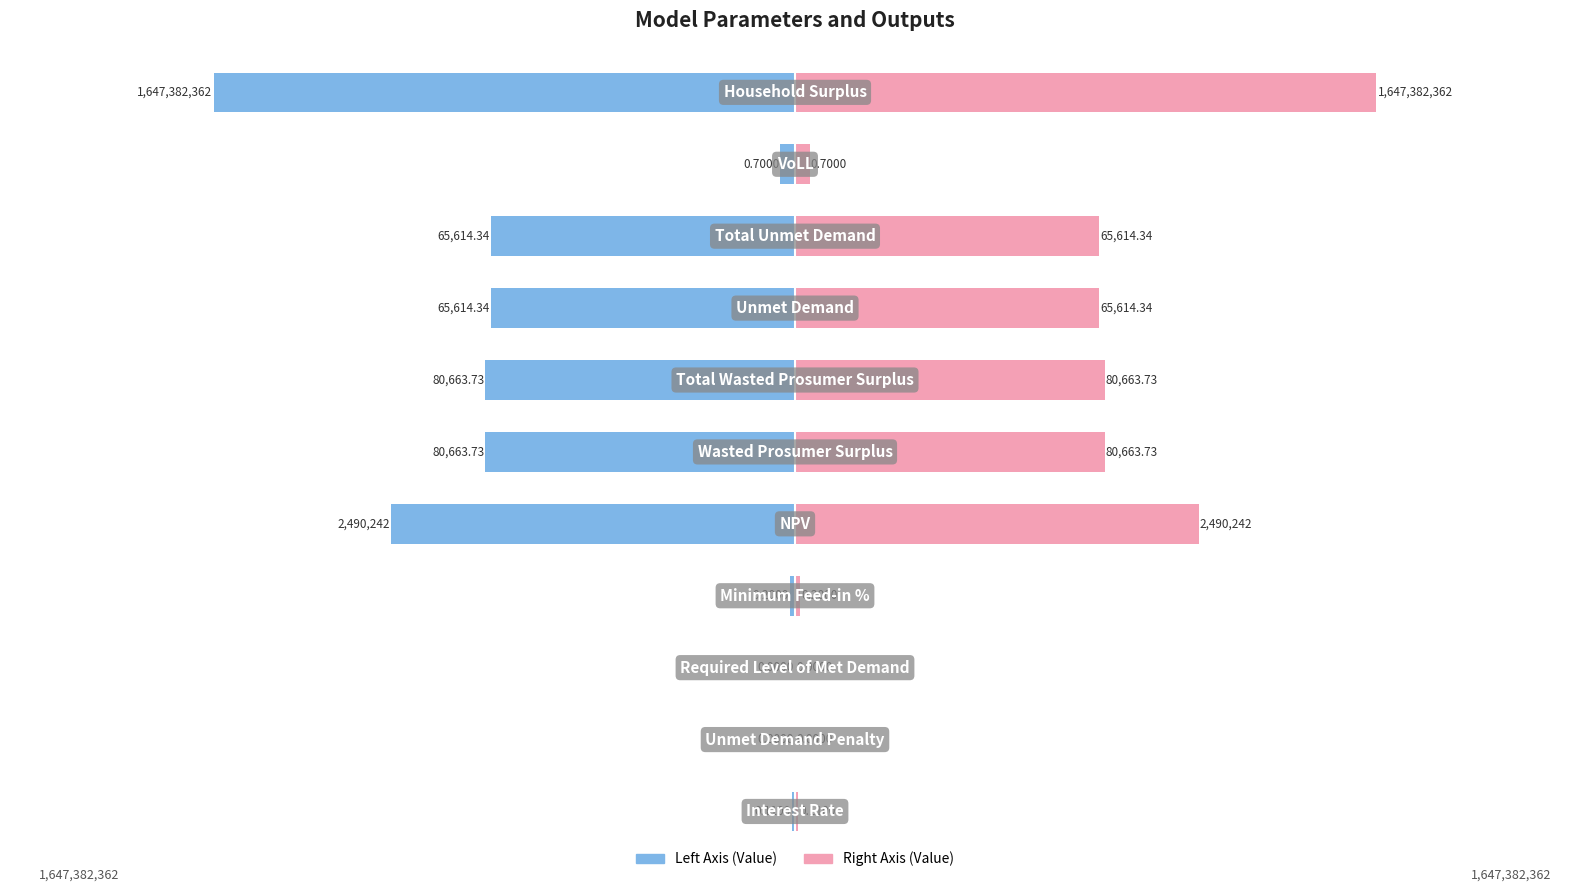

How many categories are shown in the chart?

11